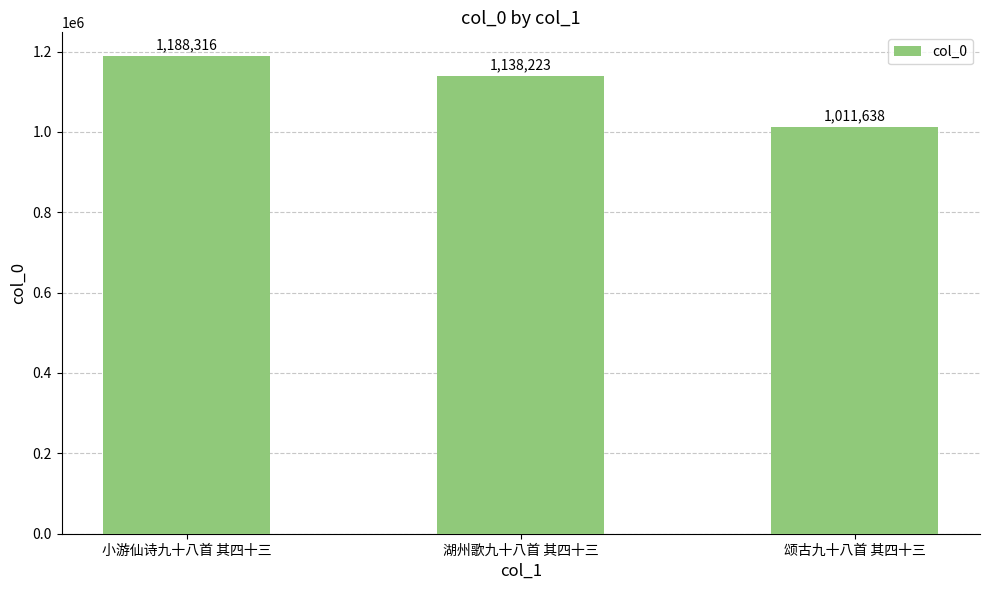

How many bars are there in total?

3